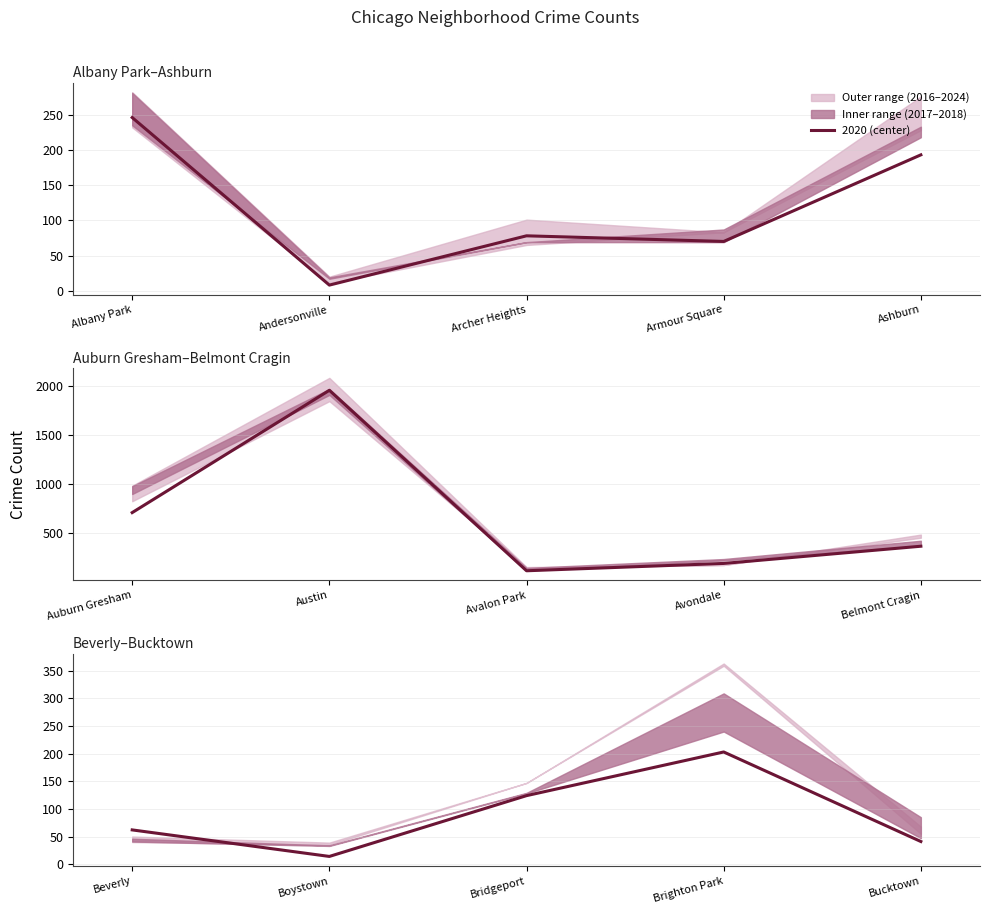

How many lines are shown in the chart?

1